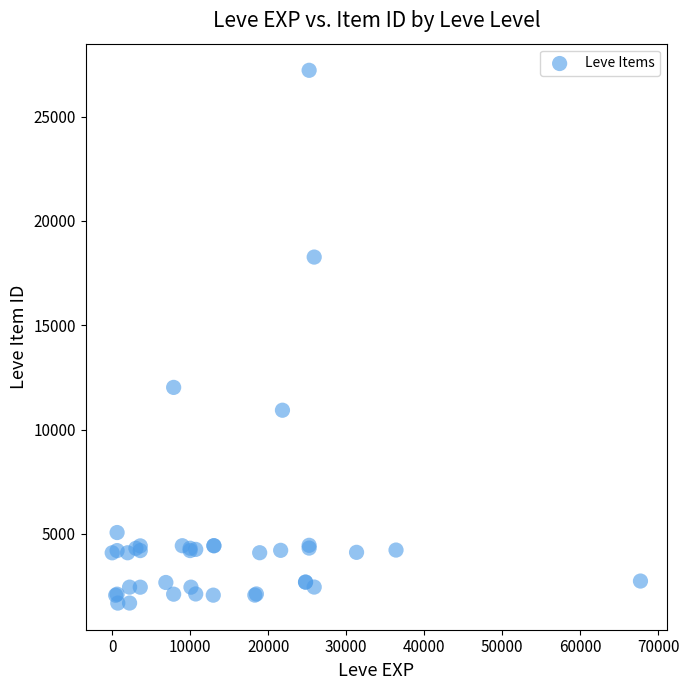

What Y value in the scatter plot is closest to 14448?

12018